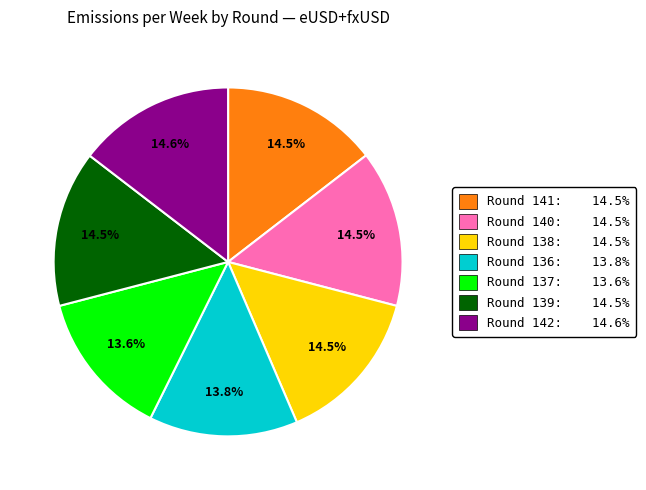

Which has a higher value, Round 142 or Round 137?

Round 142